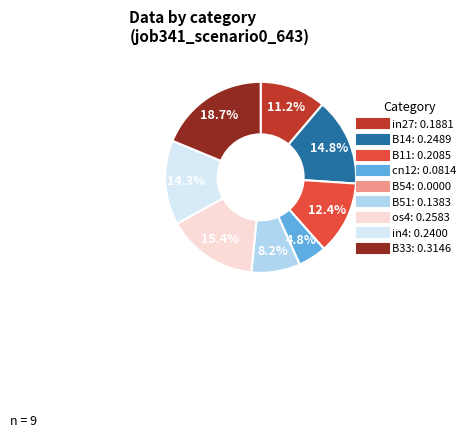

To the nearest percent, what is the average slice percentage?

11%